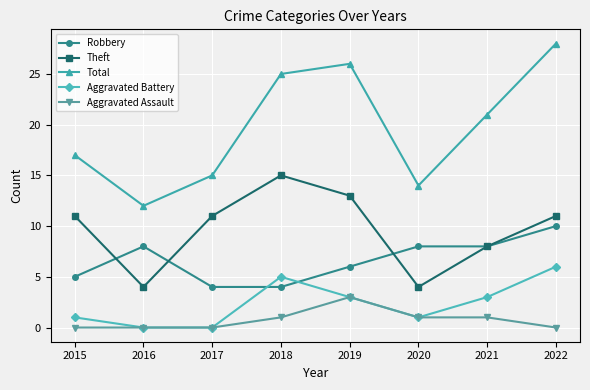

How many series are shown in this chart?

5